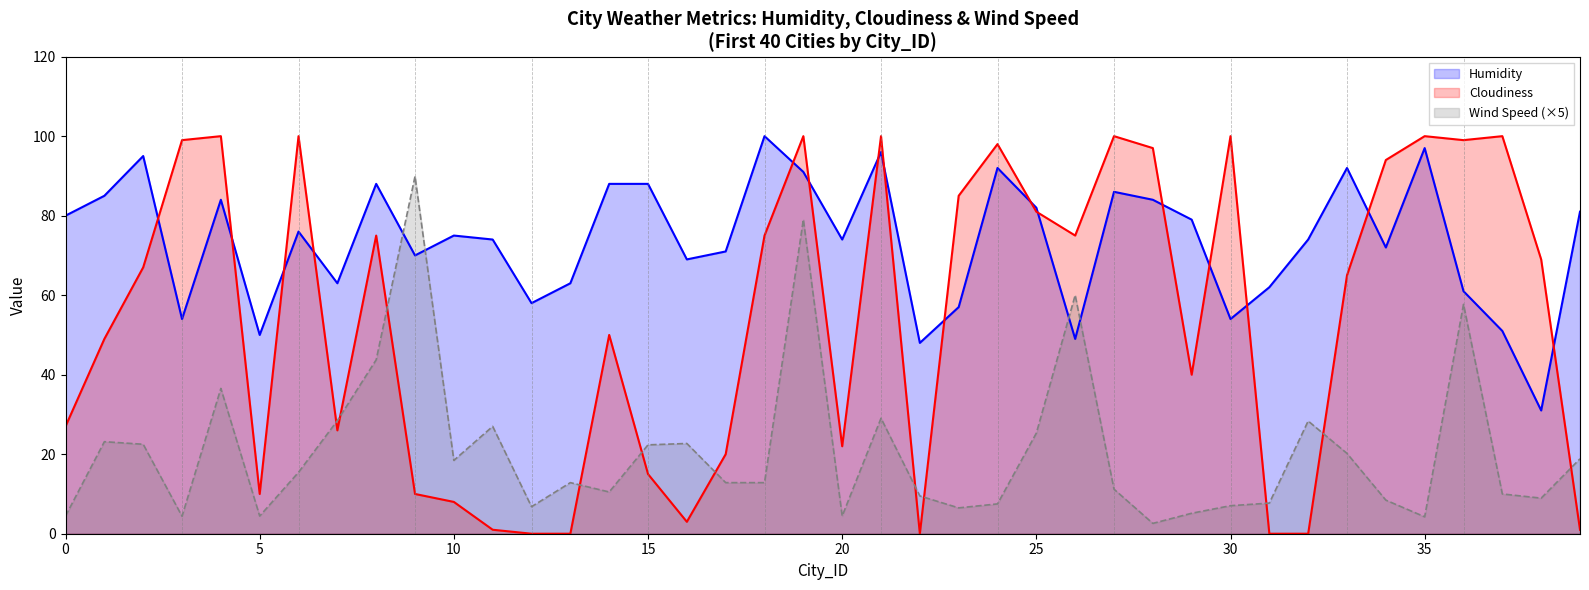

What is the minimum value for Humidity?

31.0